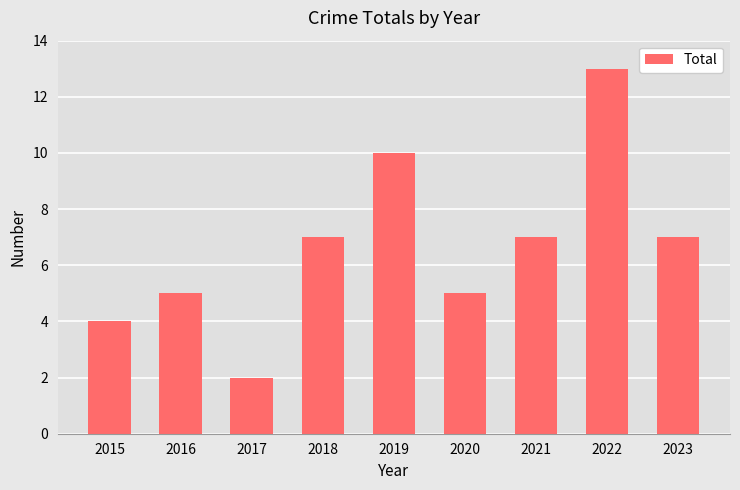

Reading left to right, what are all the values shown in this chart?

4	5	2	7	10	5	7	13	7